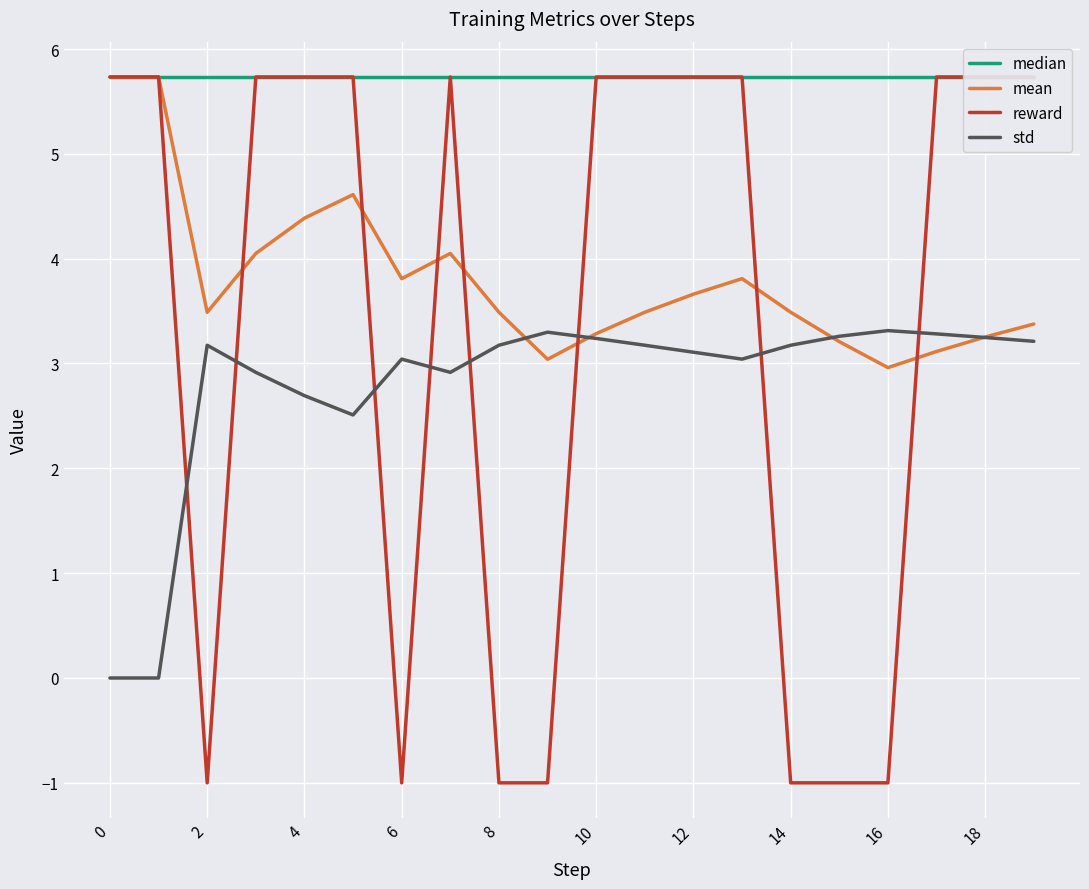

What is the sum of the mean values at 10 and 0?

9.0